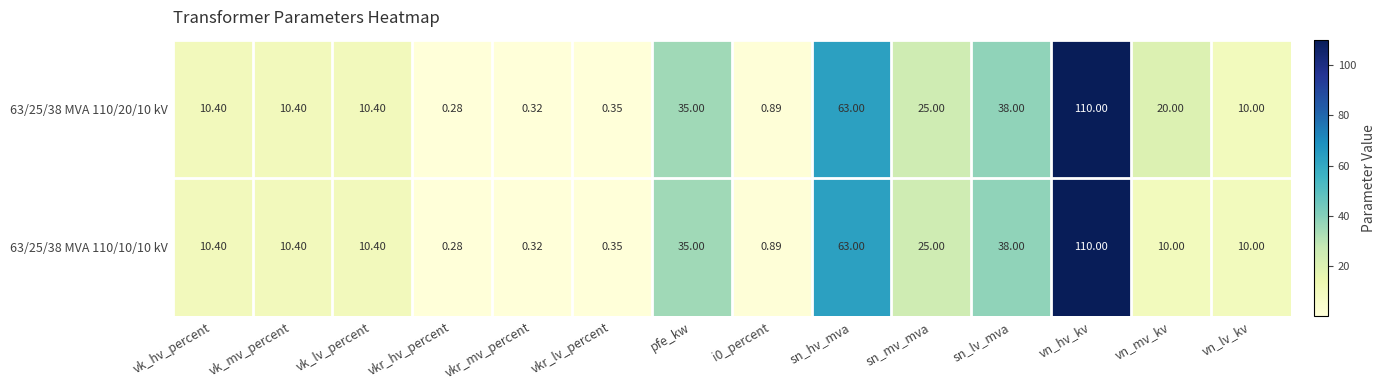

Rank the series by their average value, from highest to lowest.

63/25/38 MVA 110/20/10 kV, 63/25/38 MVA 110/10/10 kV